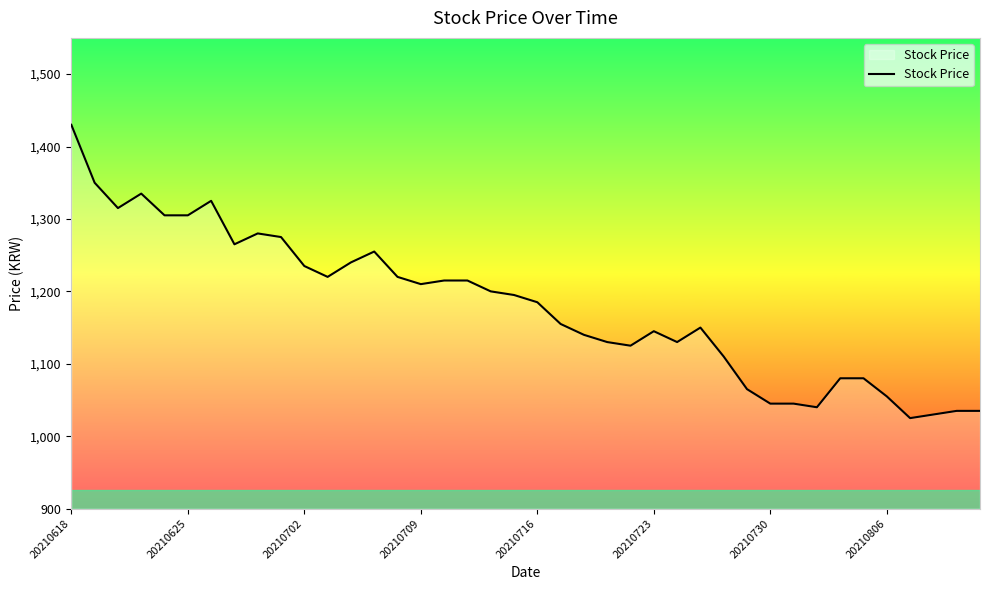

How many lines are shown in the chart?

1